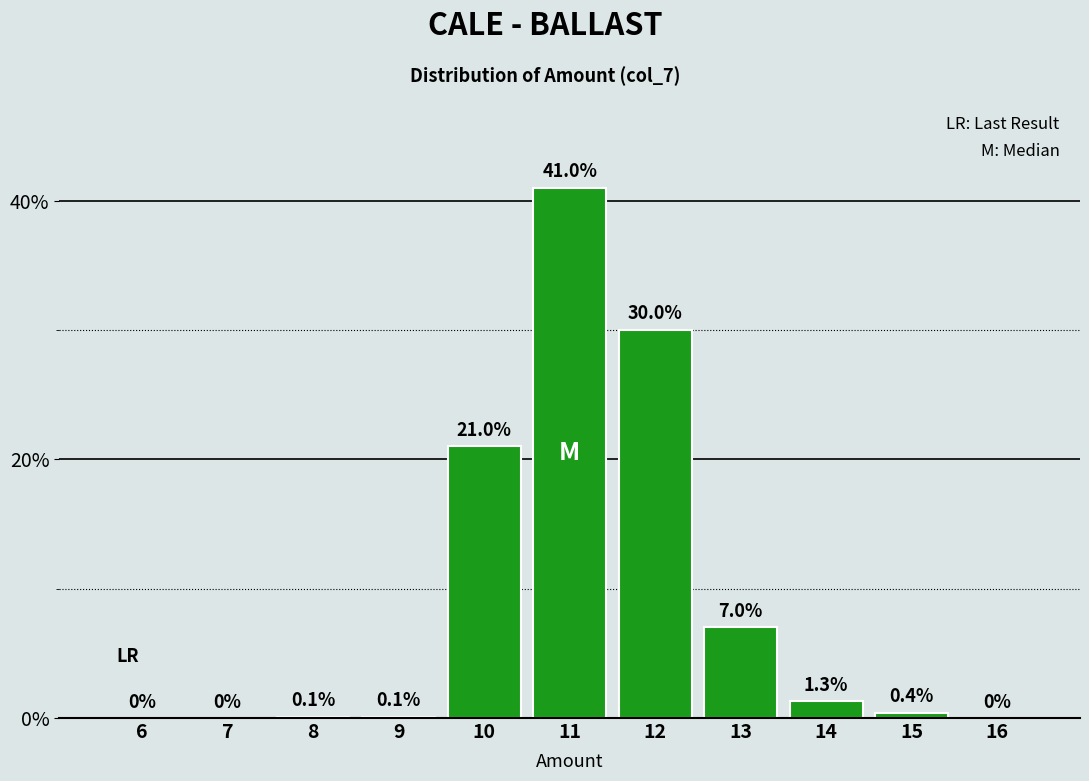

Reading left to right, list all the values displayed in this chart.

6=0.0	7=0.0	8=0.1	9=0.1	10=21.0	11=41.0	12=30.0	13=7.0	14=1.3	15=0.4	16=0.0